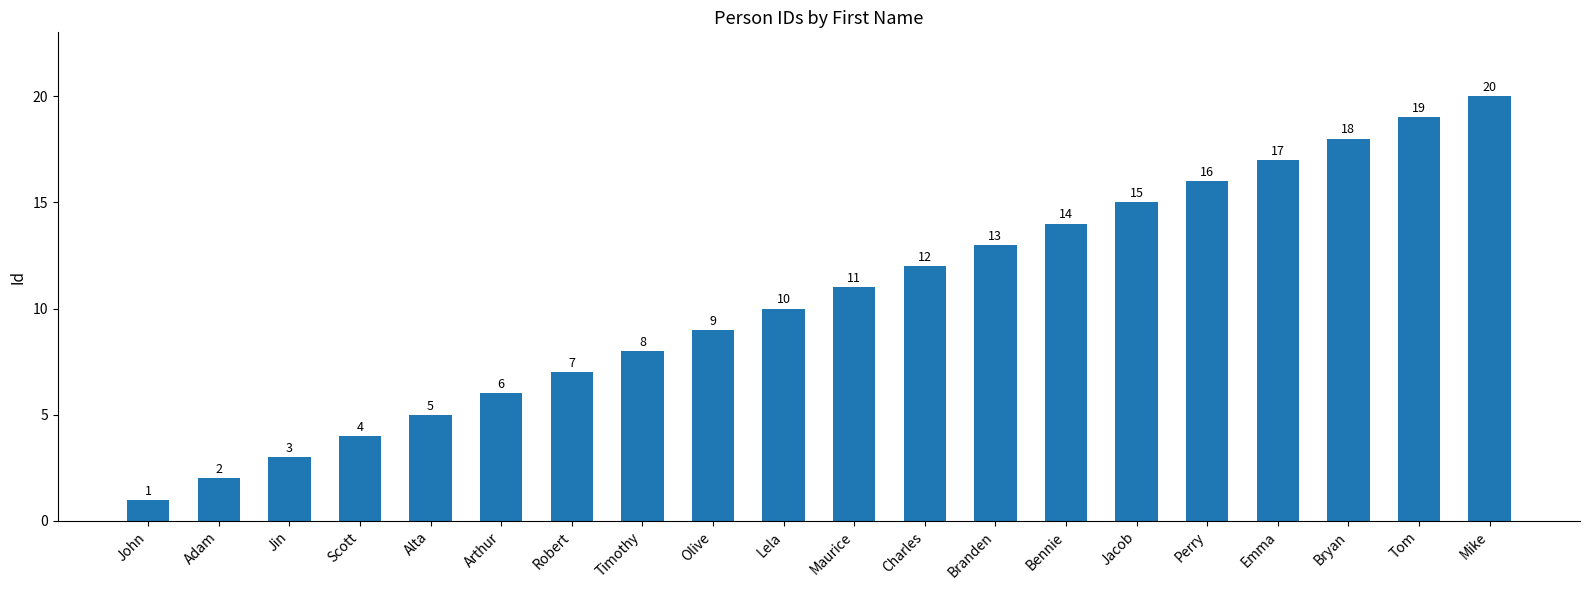

What is the difference between the maximum and second lowest values?

18